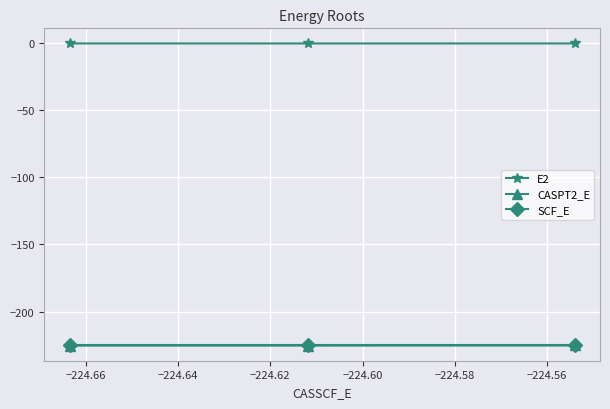

Does the chart have visible grid lines?

Yes